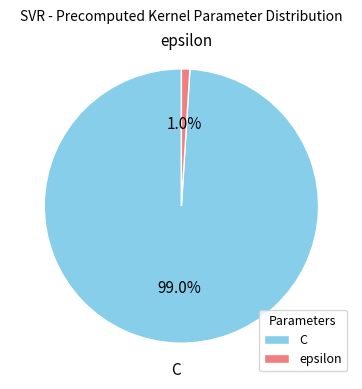

Which slice is the largest?

C